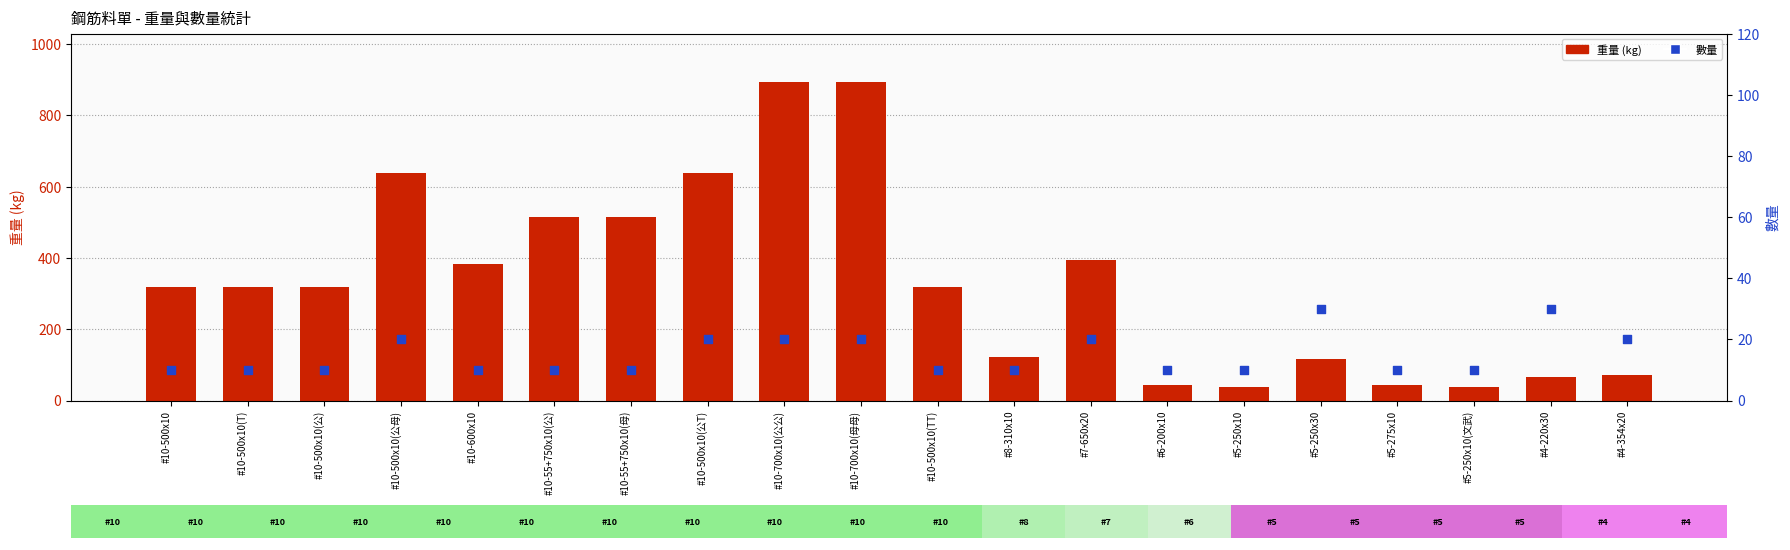

At which category is the sum across all series the highest?

#10-700x10(公公)